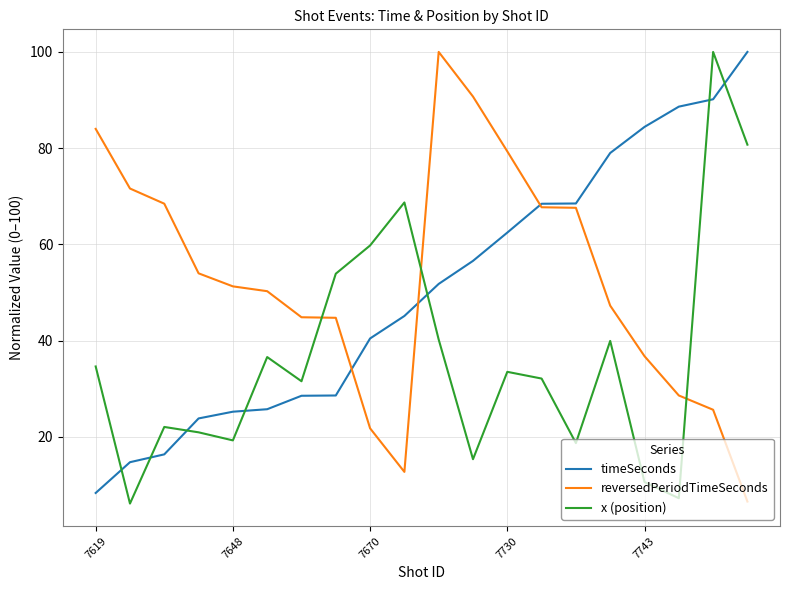

How many times do x (position) and timeSeconds cross each other?

7